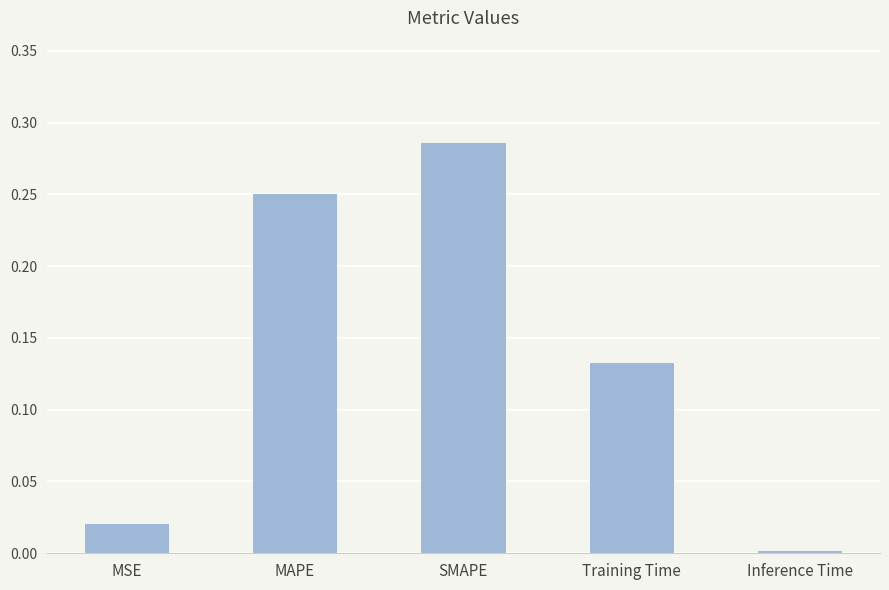

Where is the data nearest to the value 0?

Inference Time